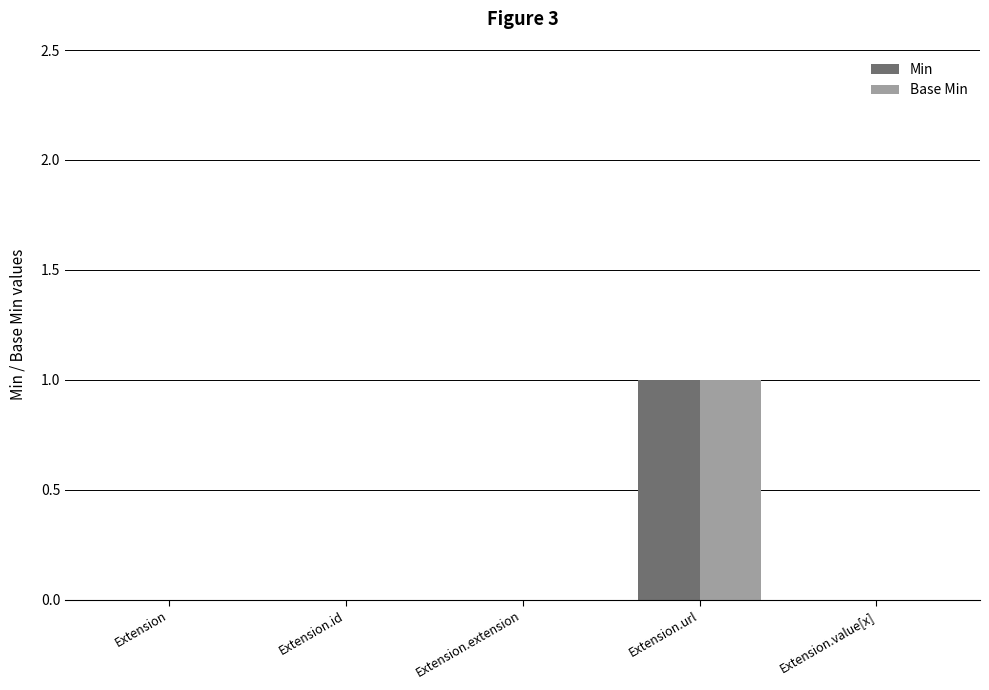

Is it true that Base Min equals 1 at Extension.value[x]?

False